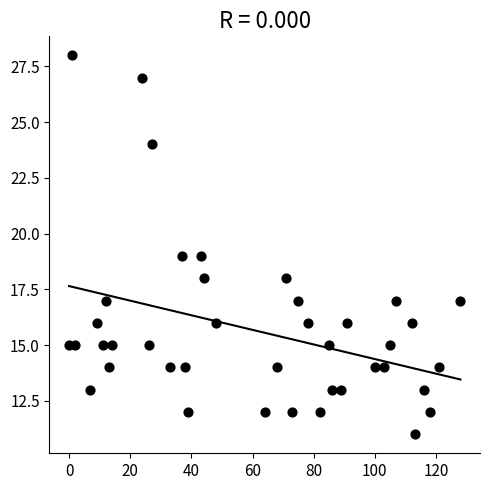

How many points are shown in the scatter plot?

40